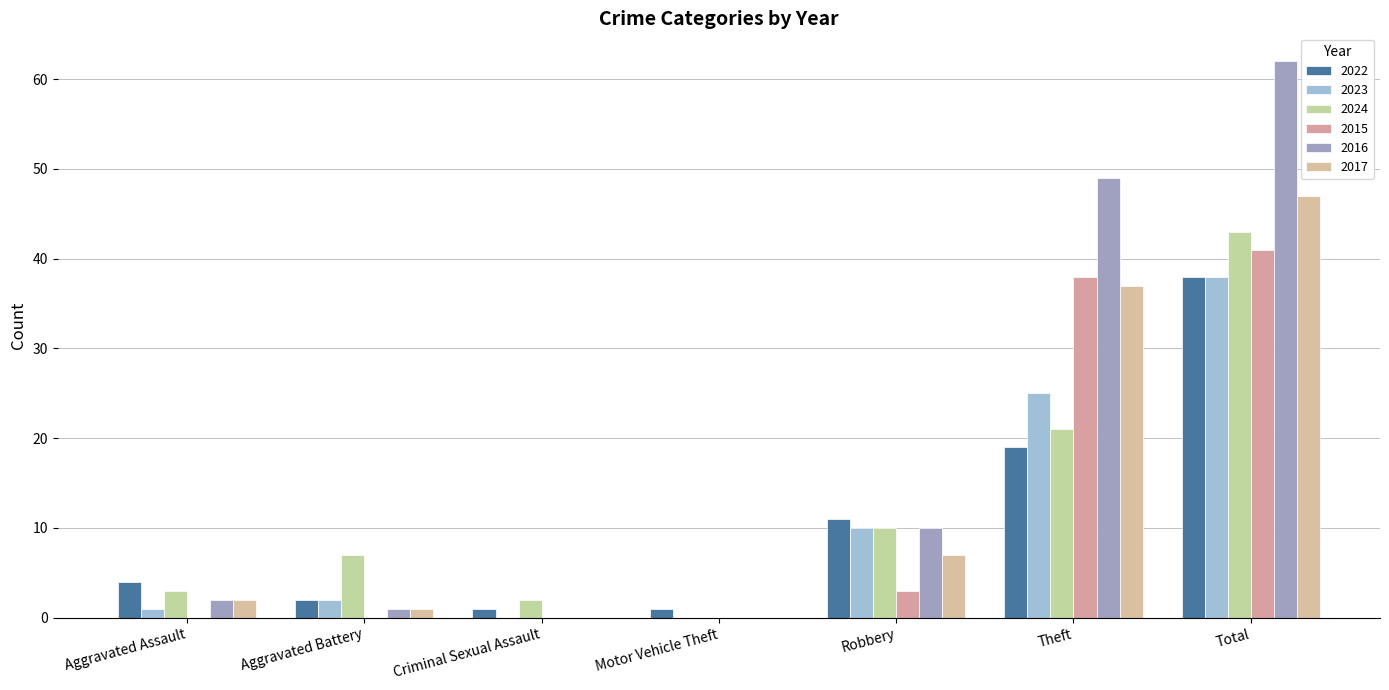

What is the maximum value for 2023?

38